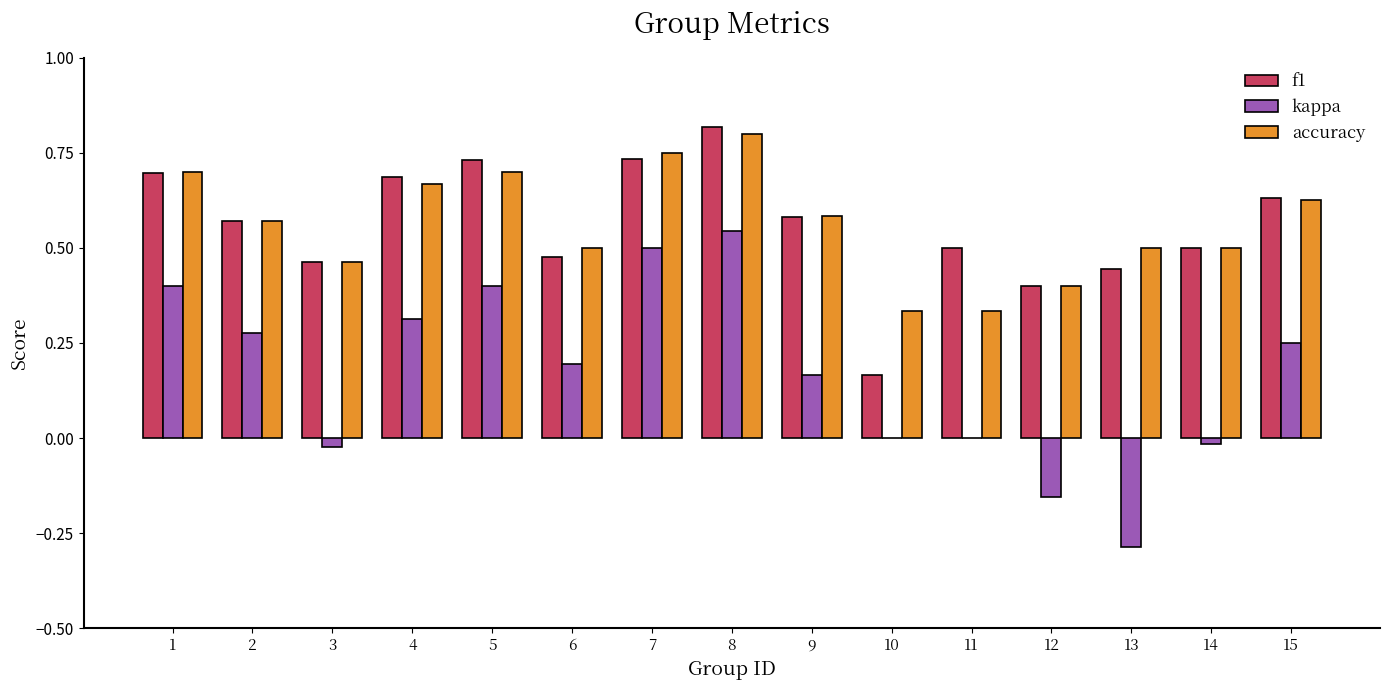

What is the sum of the f1 values at 9 and 11?

1.1